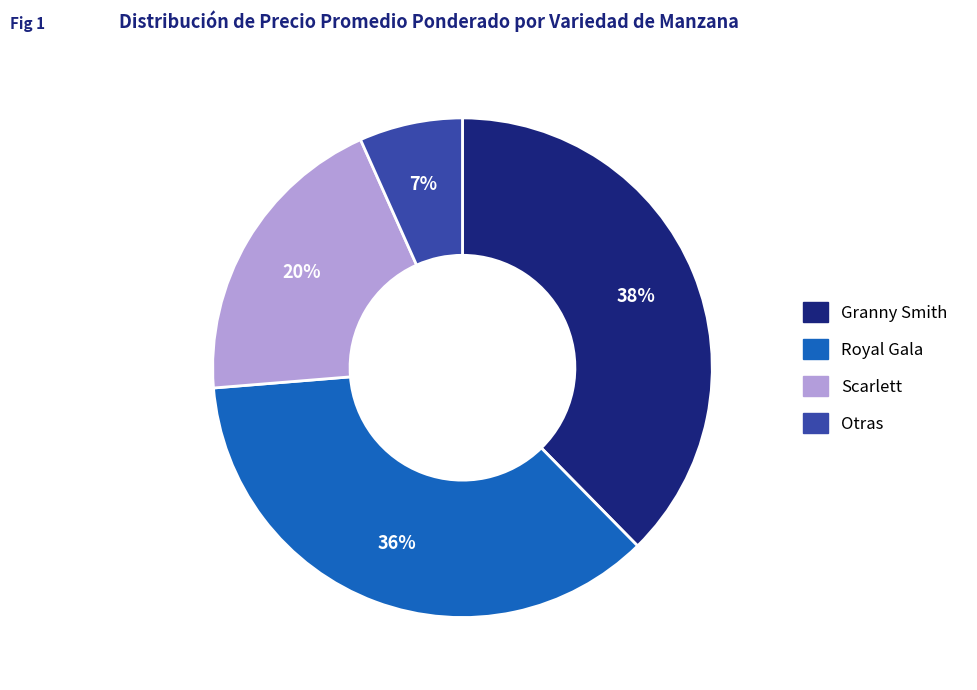

Is there any slice that represents more than half of the pie?

No